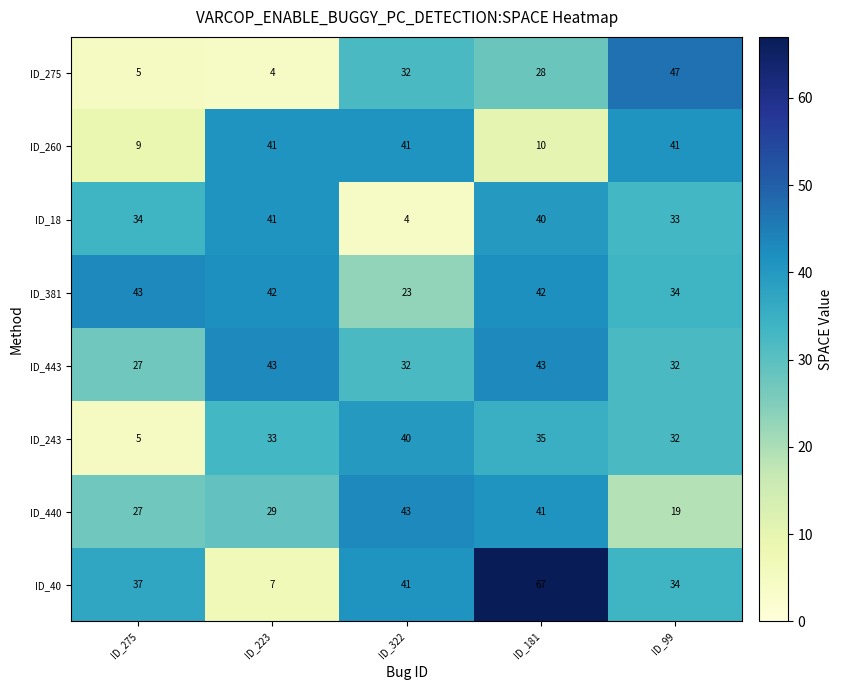

Which series has the largest range (max minus min)?

ID_40